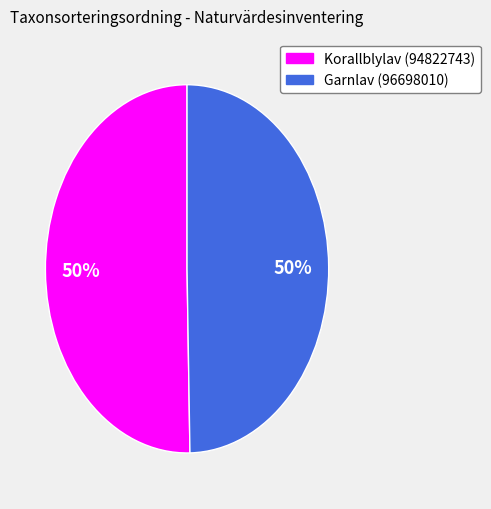

What is the ratio of the value at Garnlav (96698010) to the value at Korallblylav (94822743)?

1.0